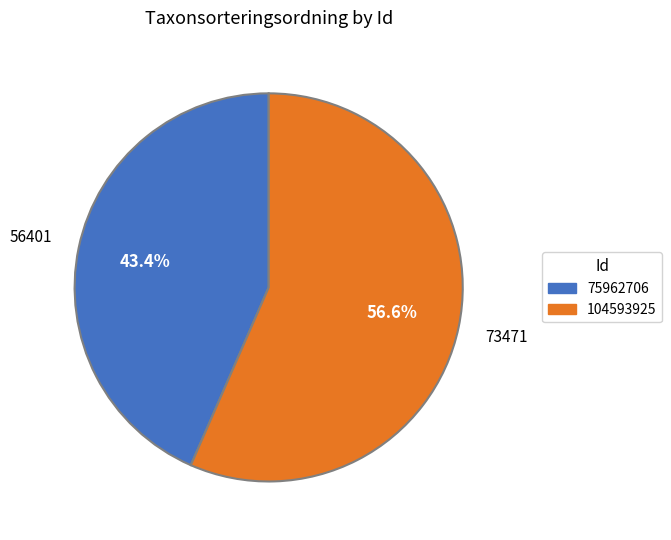

What is the largest slice in the pie chart?

104593925